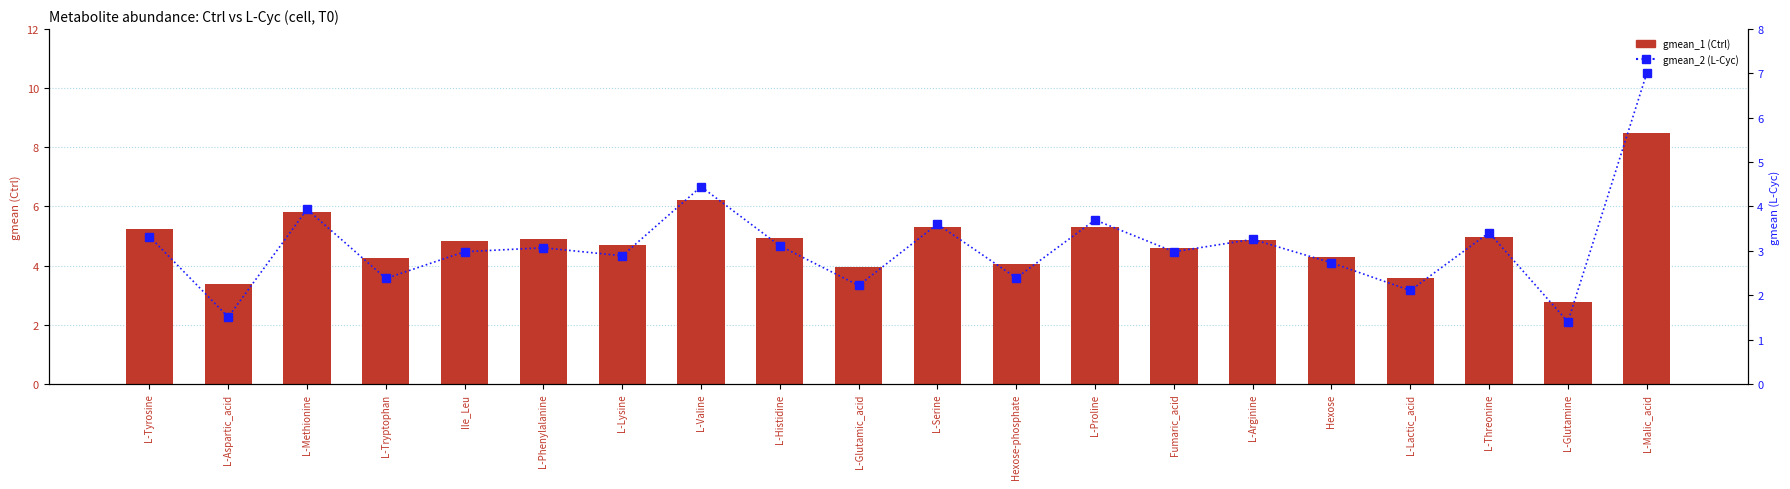

Rank the series at L-Methionine from lowest to highest value.

gmean_2 (L-Cyc), gmean_1 (Ctrl)